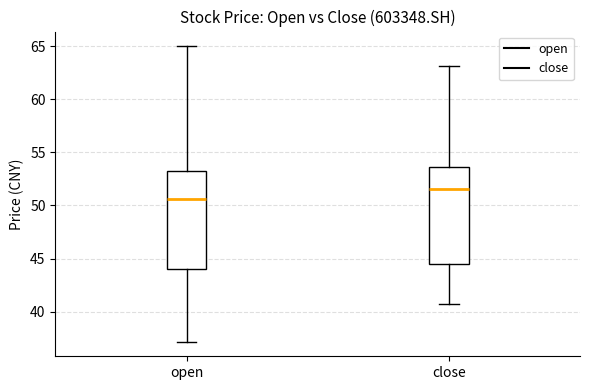

Reading left to right, transcribe this box plot: for each box, give where its median line is, the range the box spans, and where its two whiskers end, as read against the y-axis. The values are not printed on the chart, so give them approximately, as read against the axis.

open: median 50.5, box 44.0 to 53.0, whiskers 37.0 to 65.0
close: median 51.5, box 44.5 to 53.5, whiskers 40.5 to 63.0